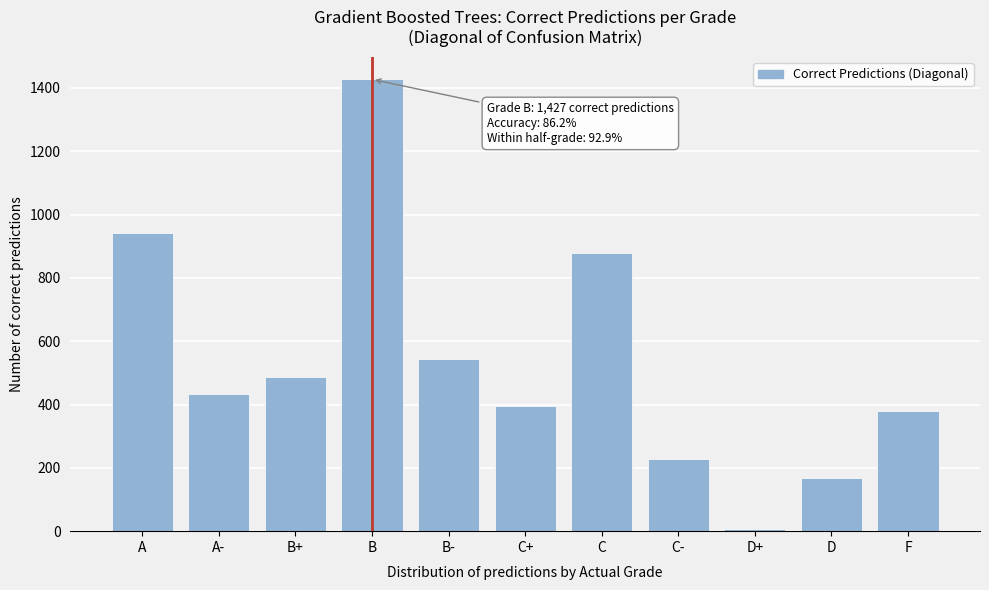

Reading right to left, transcribe all the data shown in this chart.

F=380	D=167	D+=7	C-=229	C=877	C+=394	B-=543	B=1427	B+=487	A-=434	A=943